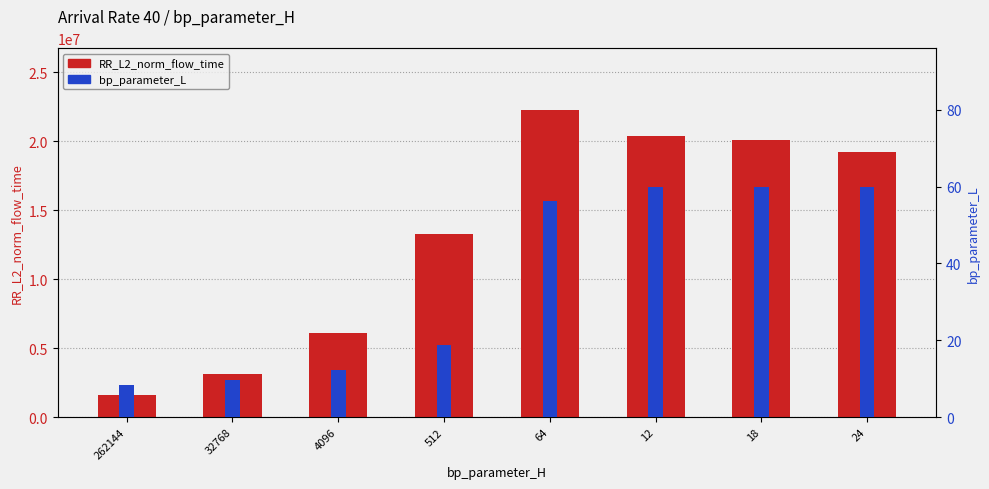

What is the difference between the RR_L2_norm_flow_time values at 18 and 32768?

16959431.4